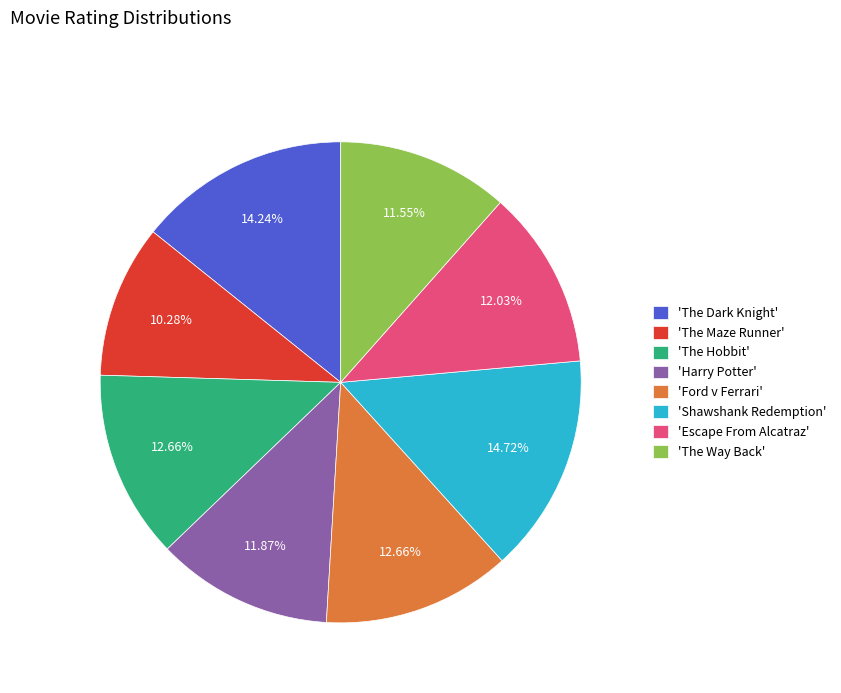

Which slice is the smallest?

'The Maze Runner'